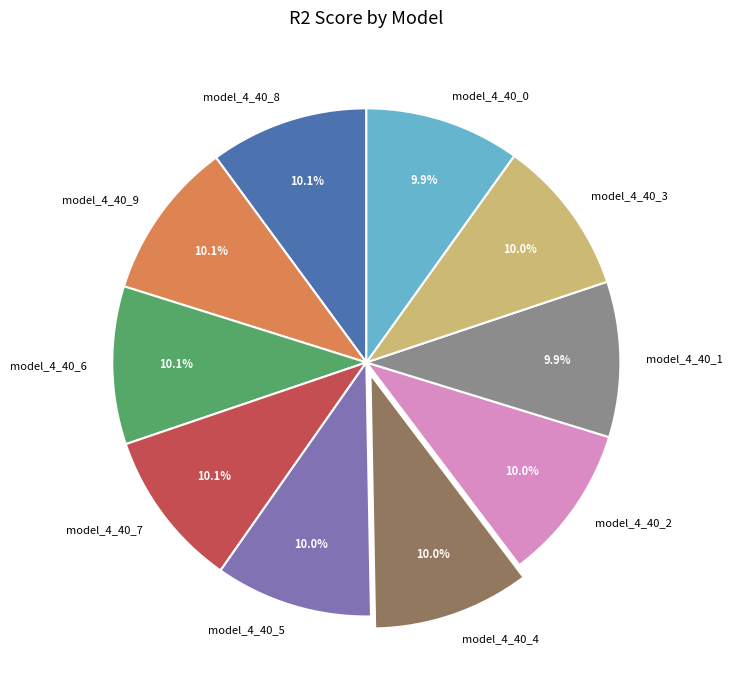

To the nearest percent, what portion does model_4_40_9 represent?

10%